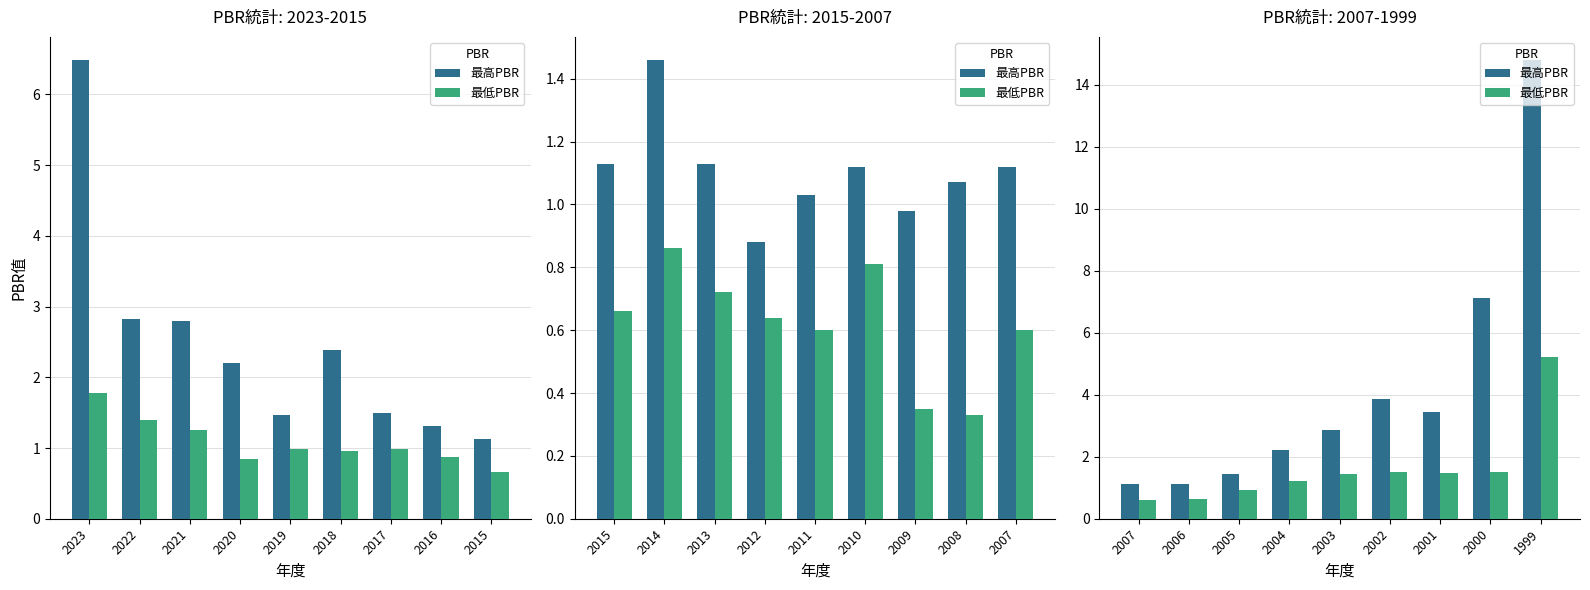

Does the chart contain stacked bars?

No